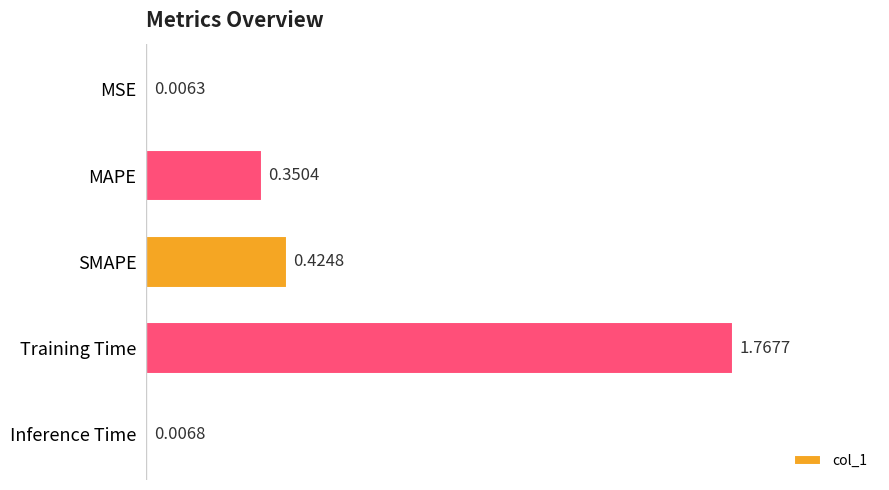

What is the sum of all values?

2.6